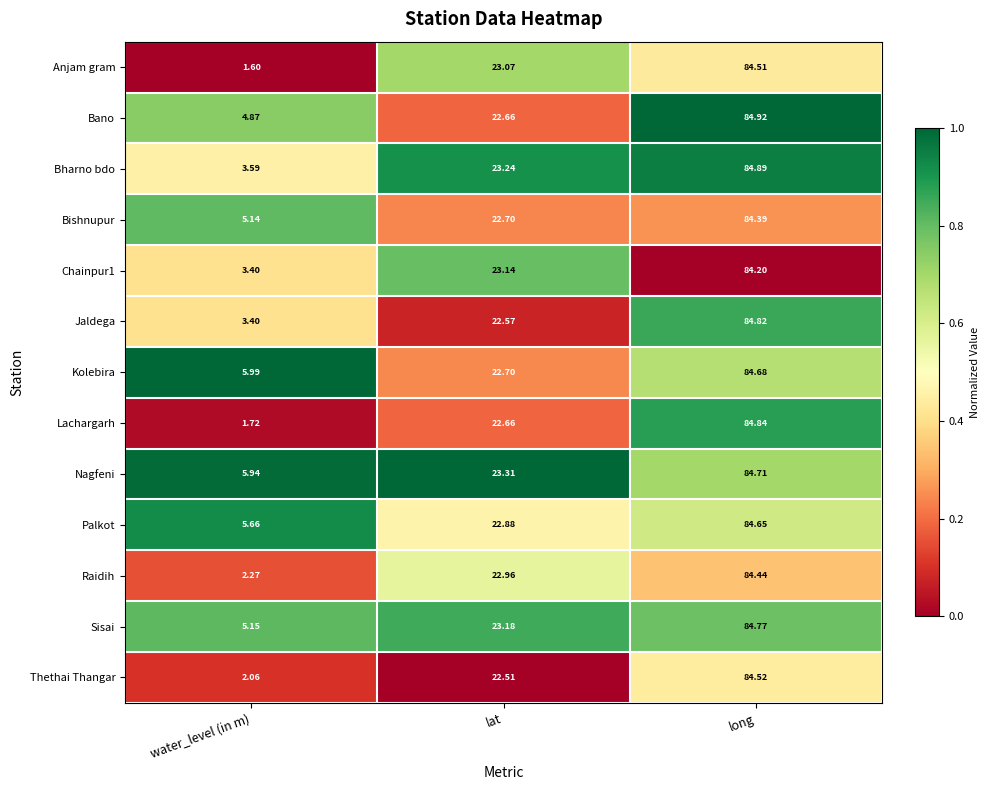

Which category has the lowest value in the Thethai Thangar series?

water_level (in m)